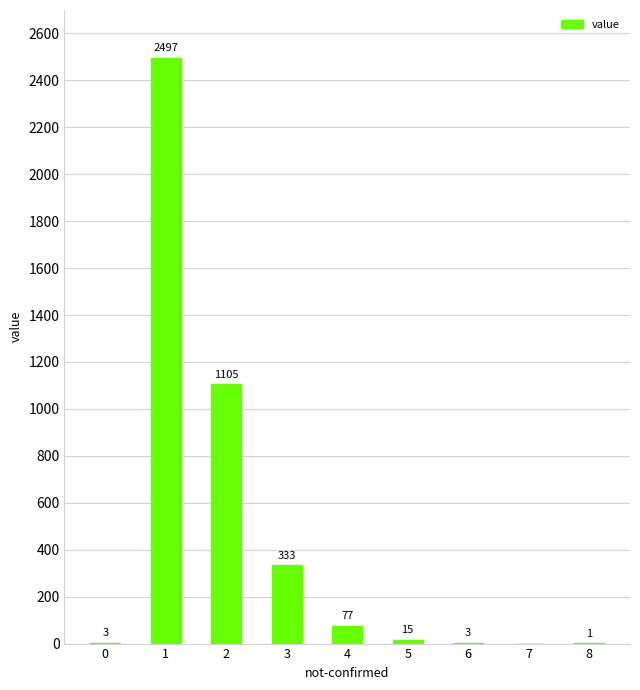

Does the chart contain stacked bars?

No